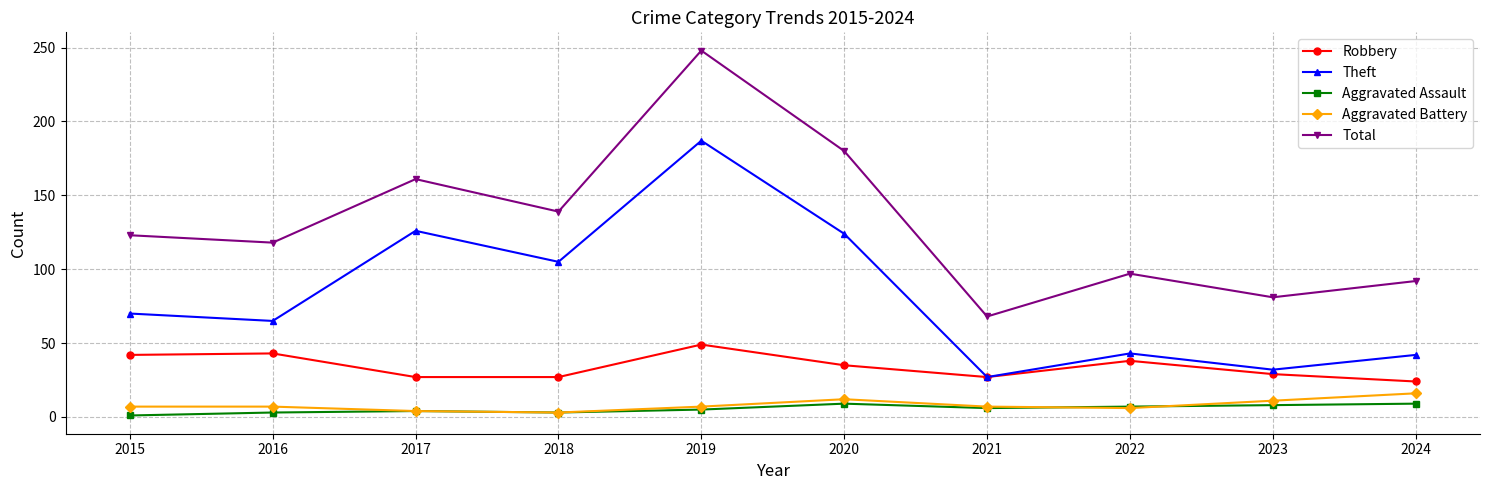

True or false: Theft and Aggravated Assault intersect in this chart.

False